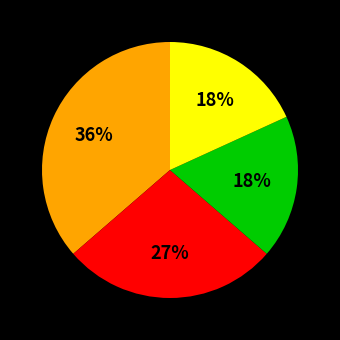

Is there a majority slice in this chart?

No